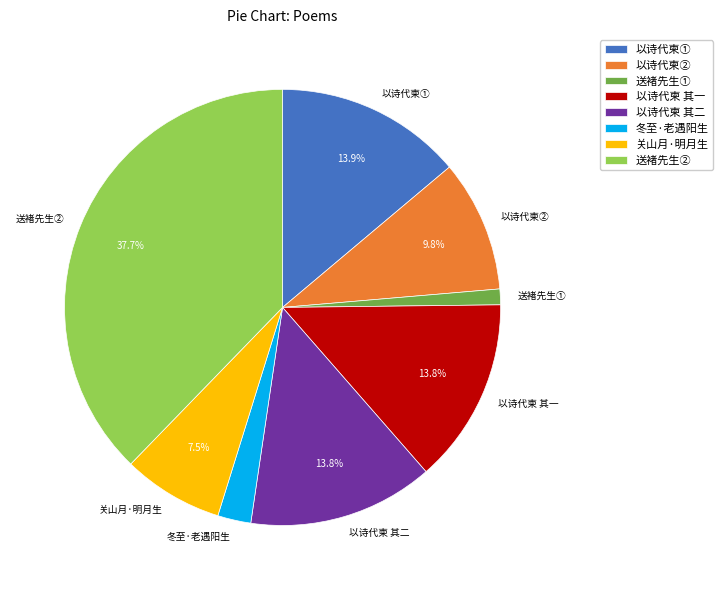

Is 送褚先生② the majority of the pie?

No